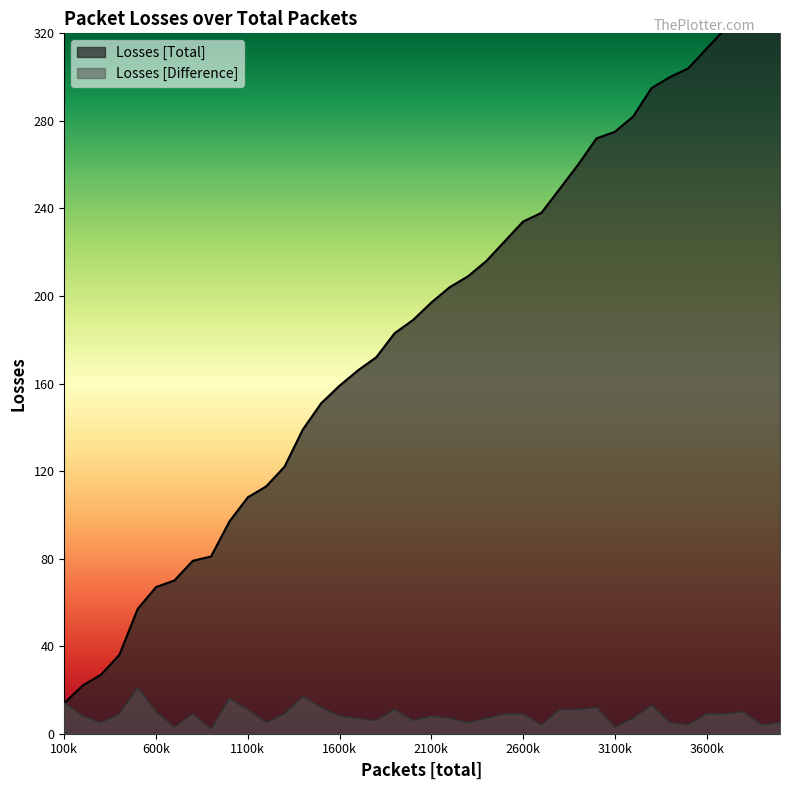

At which category is the sum across all series the highest?

4000000